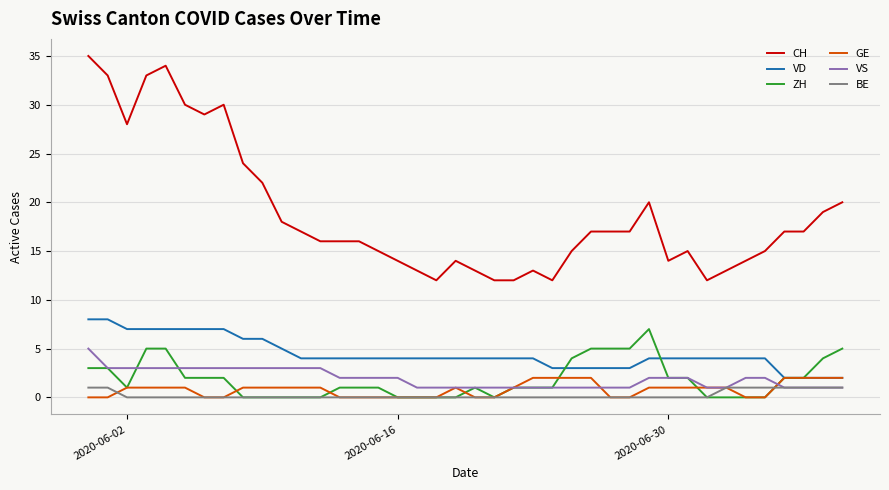

True or false: VD and CH intersect in this chart.

False